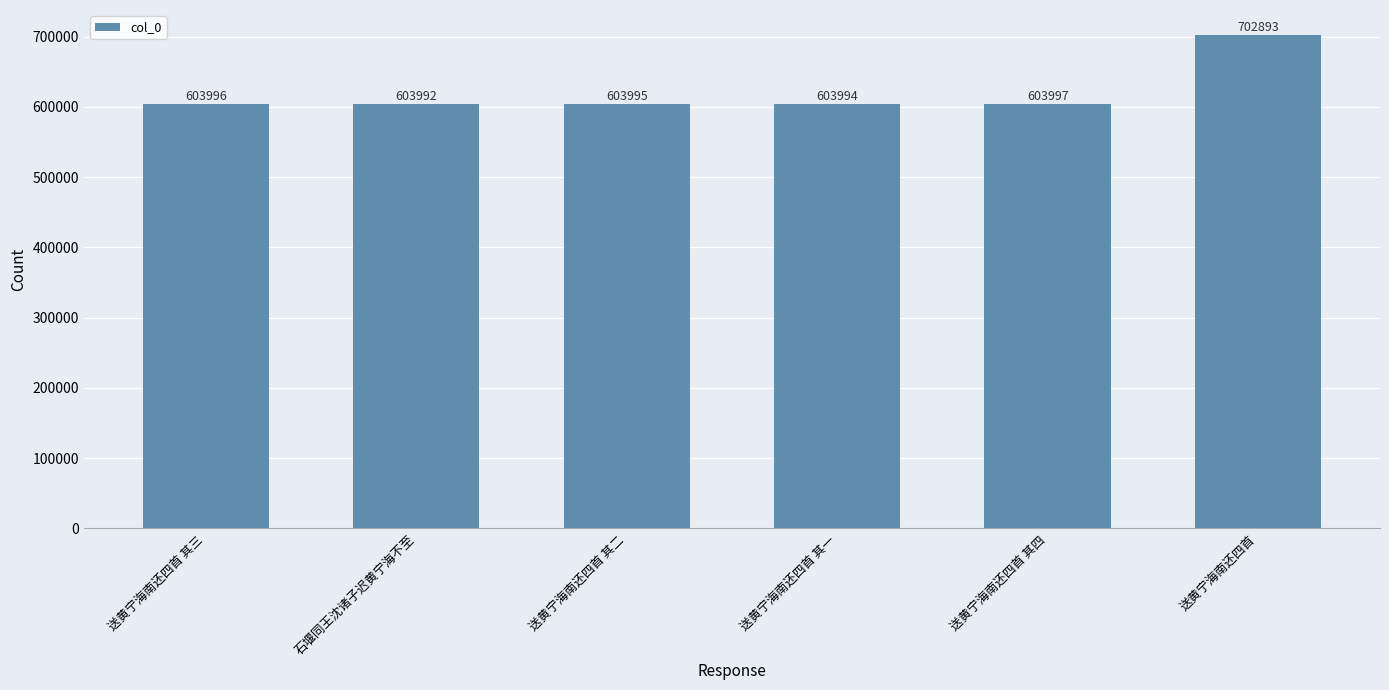

Reading right to left, list all the values displayed in this chart.

702893	603997	603994	603995	603992	603996